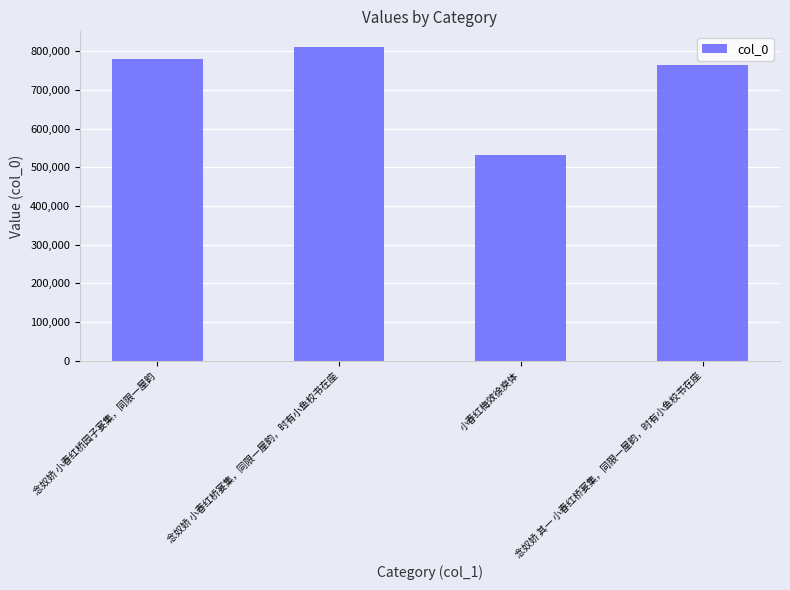

The value at 念奴娇 小春红桥宴集，同限一屋韵，时有小鱼校书在座 is 1245693. True or false?

False